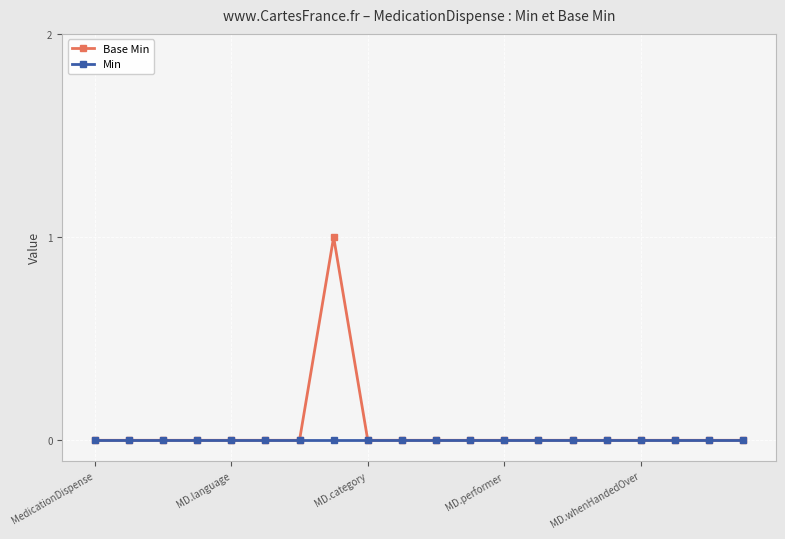

Rank the series by their maximum value, from lowest to highest.

Min, Base Min